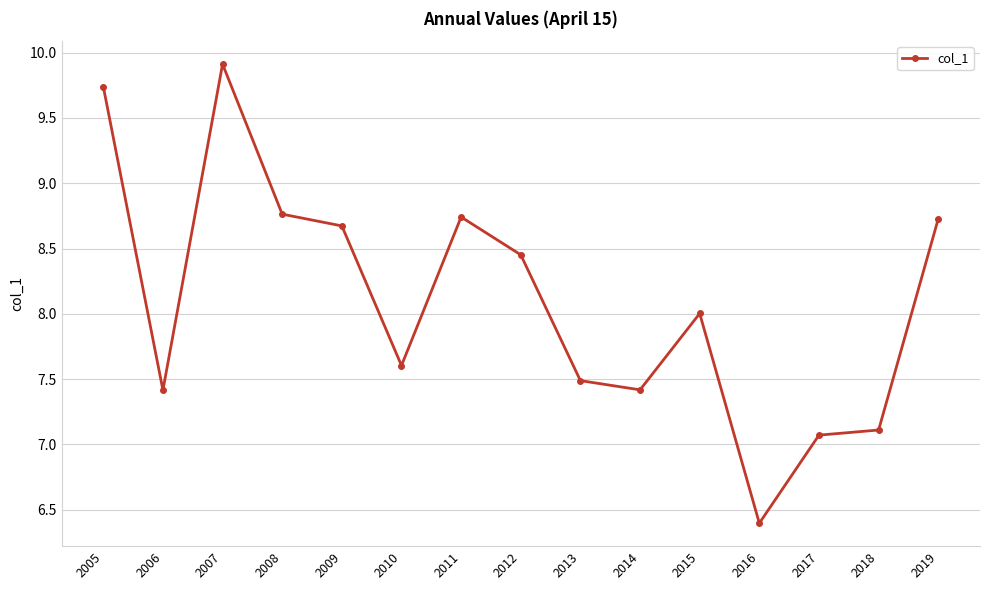

What is the minimum value shown in the chart?

6.4